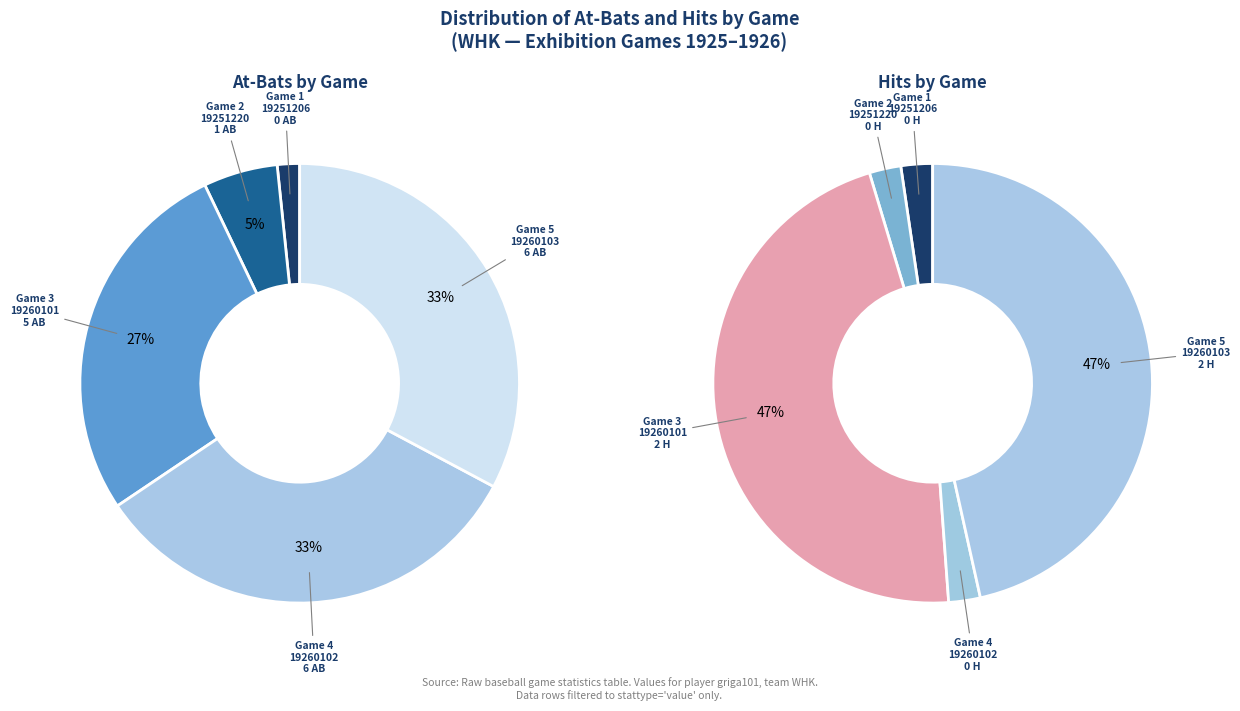

Is there a majority slice in this chart?

No